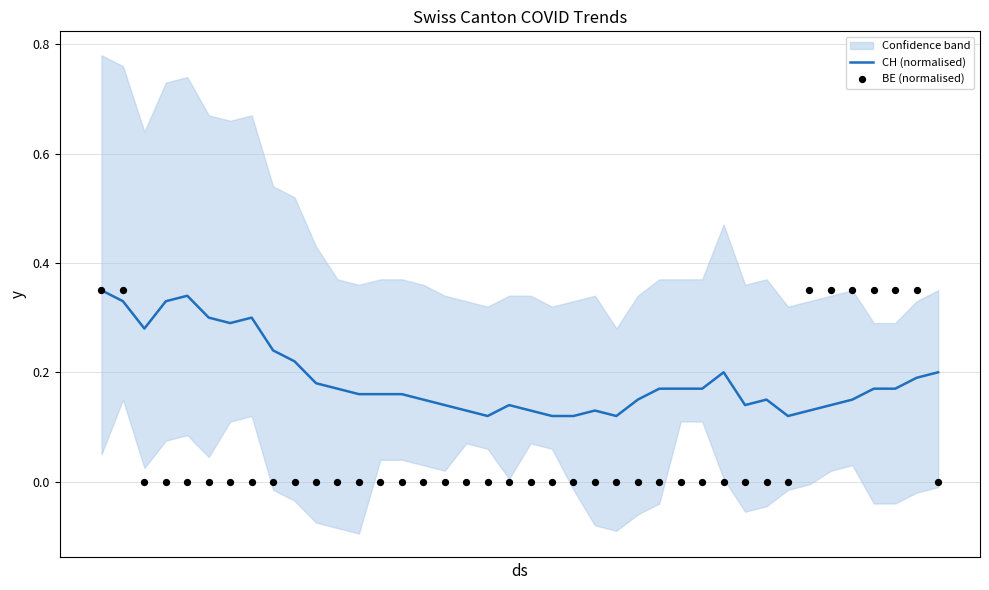

Which series has the largest total across all categories?

CH (normalised)